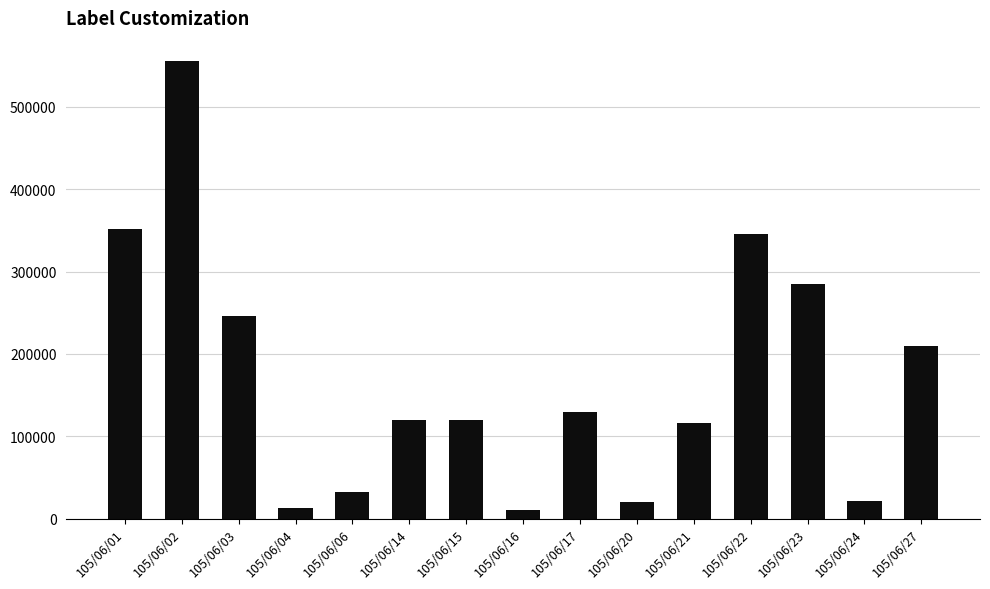

How many bars are there in total?

15